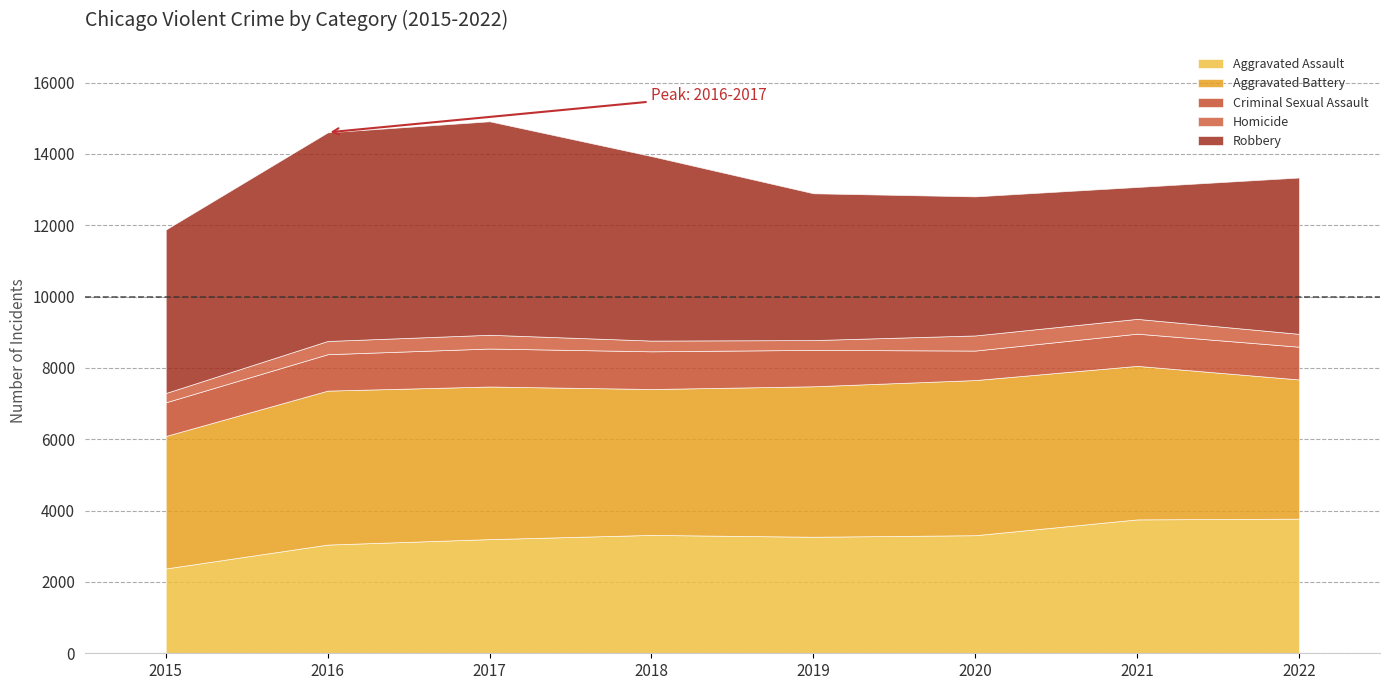

True or false: Criminal Sexual Assault and Aggravated Battery cross at least once.

False